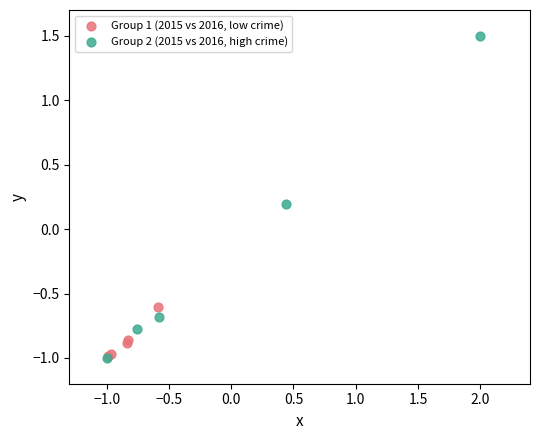

Which series has the widest spread of Y values?

Group 2 (2015 vs 2016, high crime)